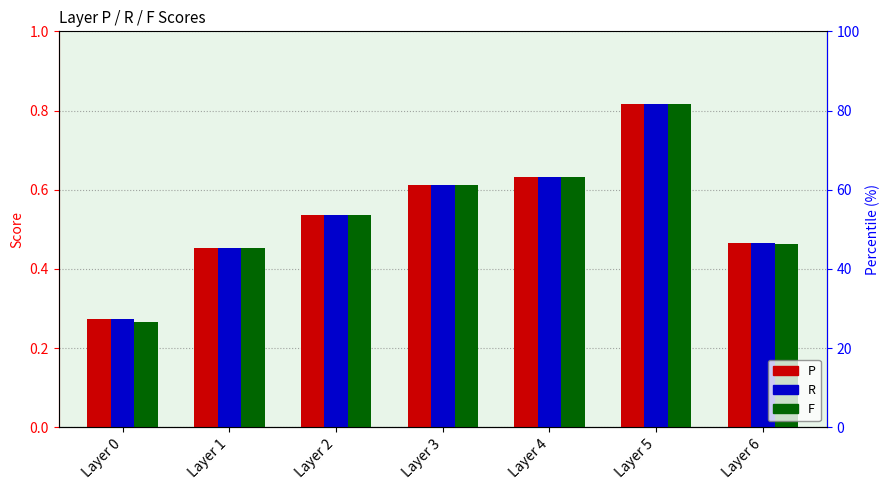

List the series in order of their peak value, highest first.

R, P, F